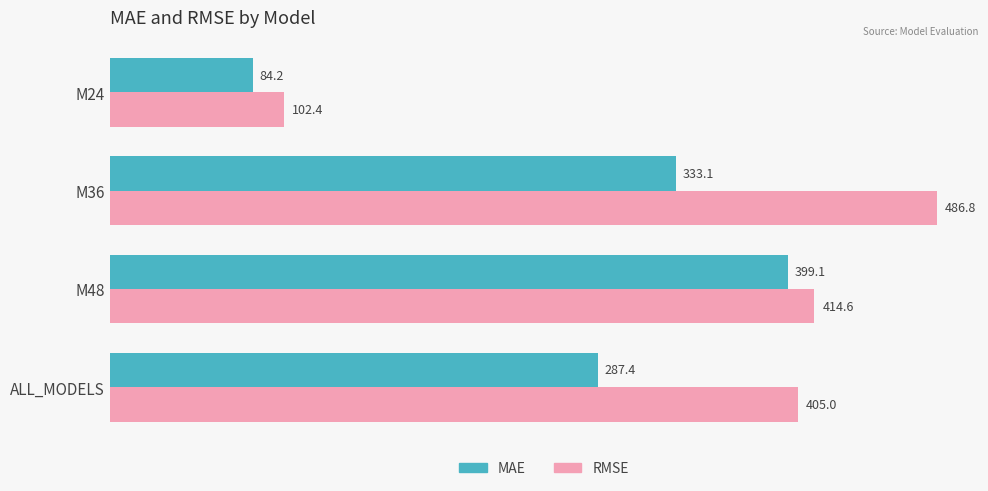

What is the average value of the RMSE series?

352.2